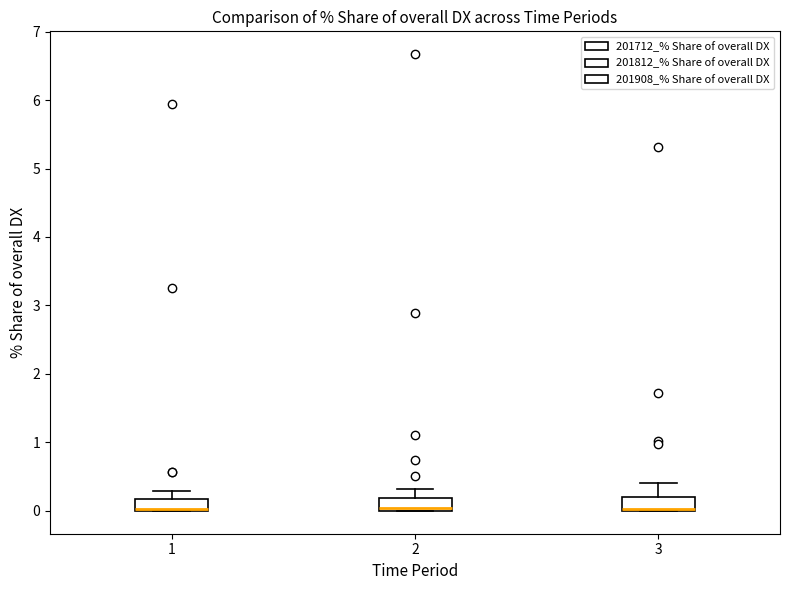

Reading left to right, read every box against the y-axis: the position of its median line, the range the box covers, and the ends of its whiskers. The values are not printed on the chart, so give them approximately, as read against the axis.

1: median 0.0 (drawn on the box's lower edge), box 0.0 to 0.2, whiskers 0.0 to 0.3
2: median 0.0 (just above the box's lower edge), box 0.0 to 0.2, whiskers 0.0 to 0.3
3: median 0.0 (drawn on the box's lower edge), box 0.0 to 0.2, whiskers 0.0 to 0.4